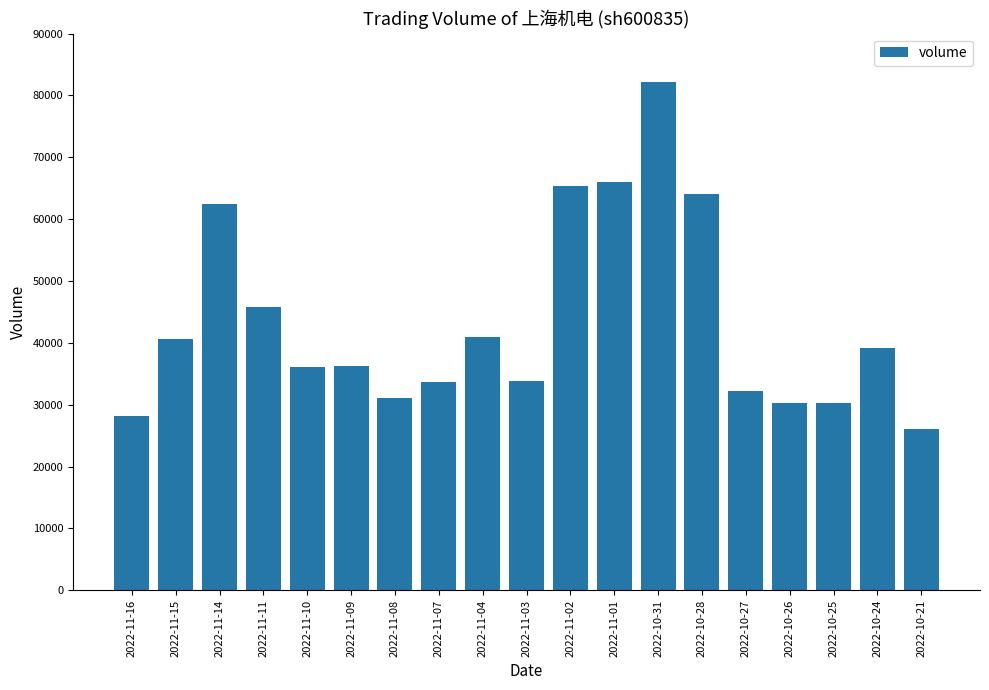

What is the change in value from 2022-11-04 to 2022-10-25?

-10736